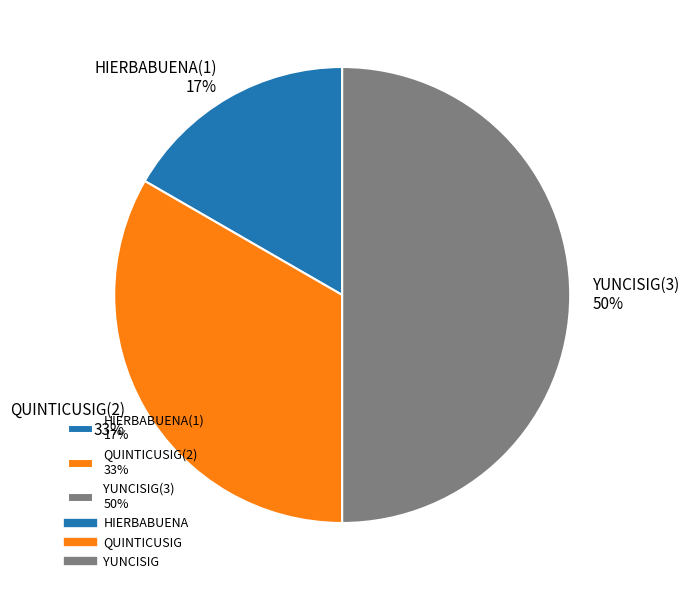

Combined, do HIERBABUENA(1) 17% and YUNCISIG(3) 50% account for over 50%?

Yes